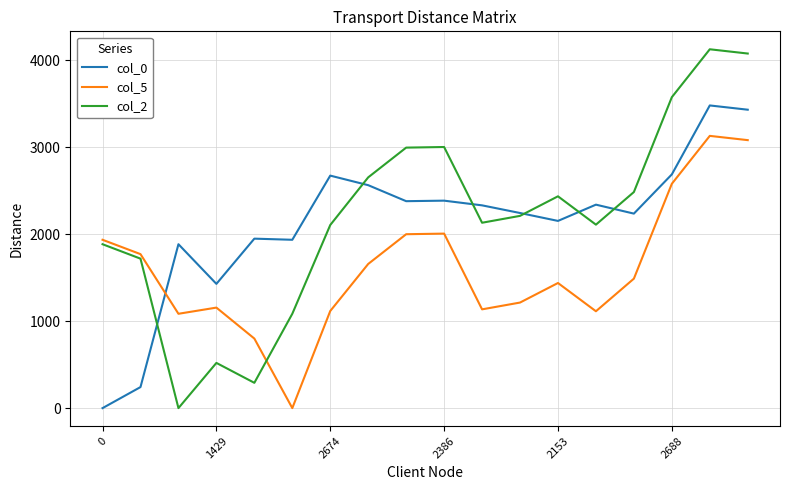

After their last crossing, which series has the higher values: col_0 or col_5?

col_0